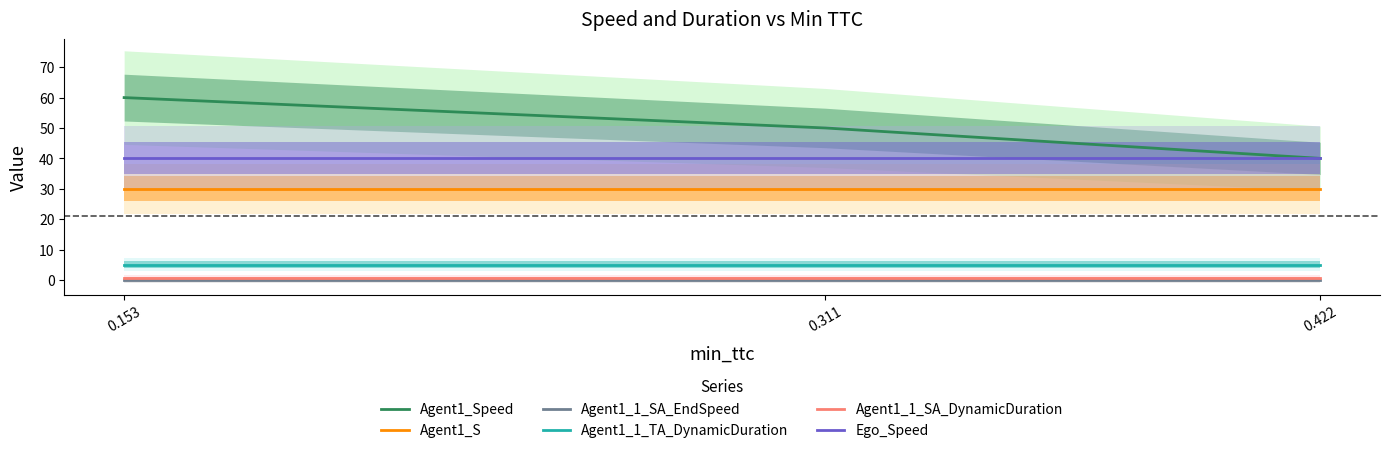

True or false: Agent1_1_SA_EndSpeed has a value of 0.0 at 0.153.

True